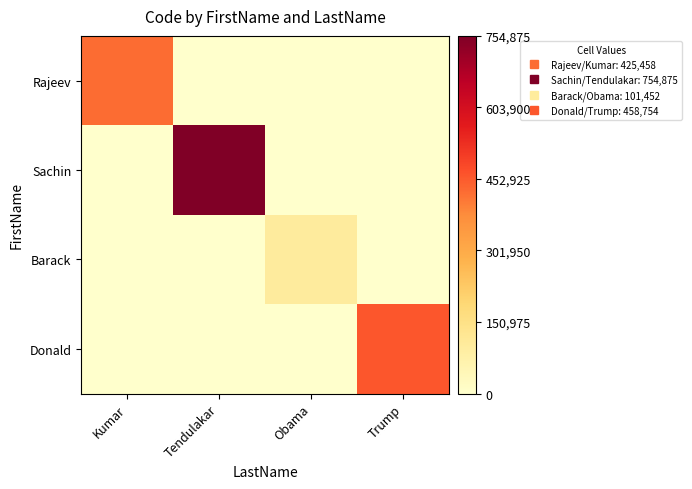

What is the maximum value shown in the chart?

754875